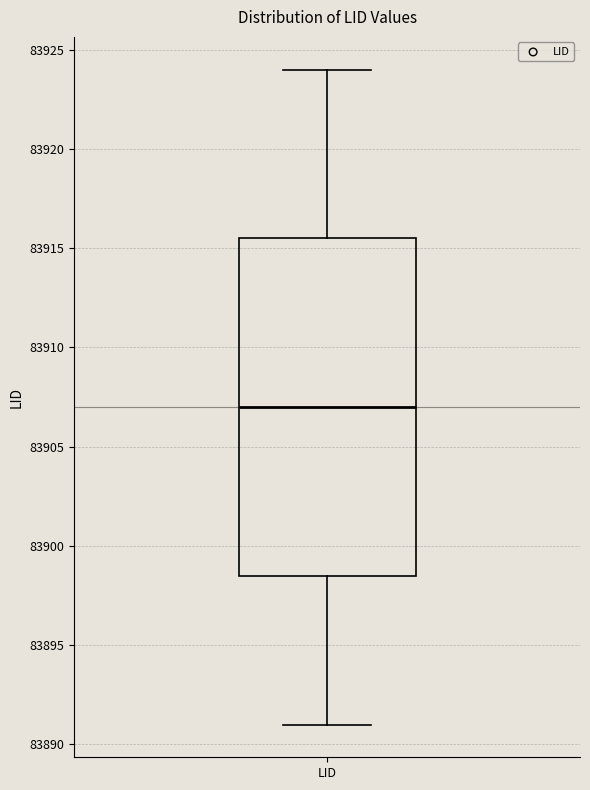

Read this box plot against the y-axis: the position of the median line, the range covered by the box, and the ends of both whiskers. The values are not printed on the chart, so give them approximately, as read against the axis.

median 83907.0, box 83898.5 to 83915.5, whiskers 83891.0 to 83924.0